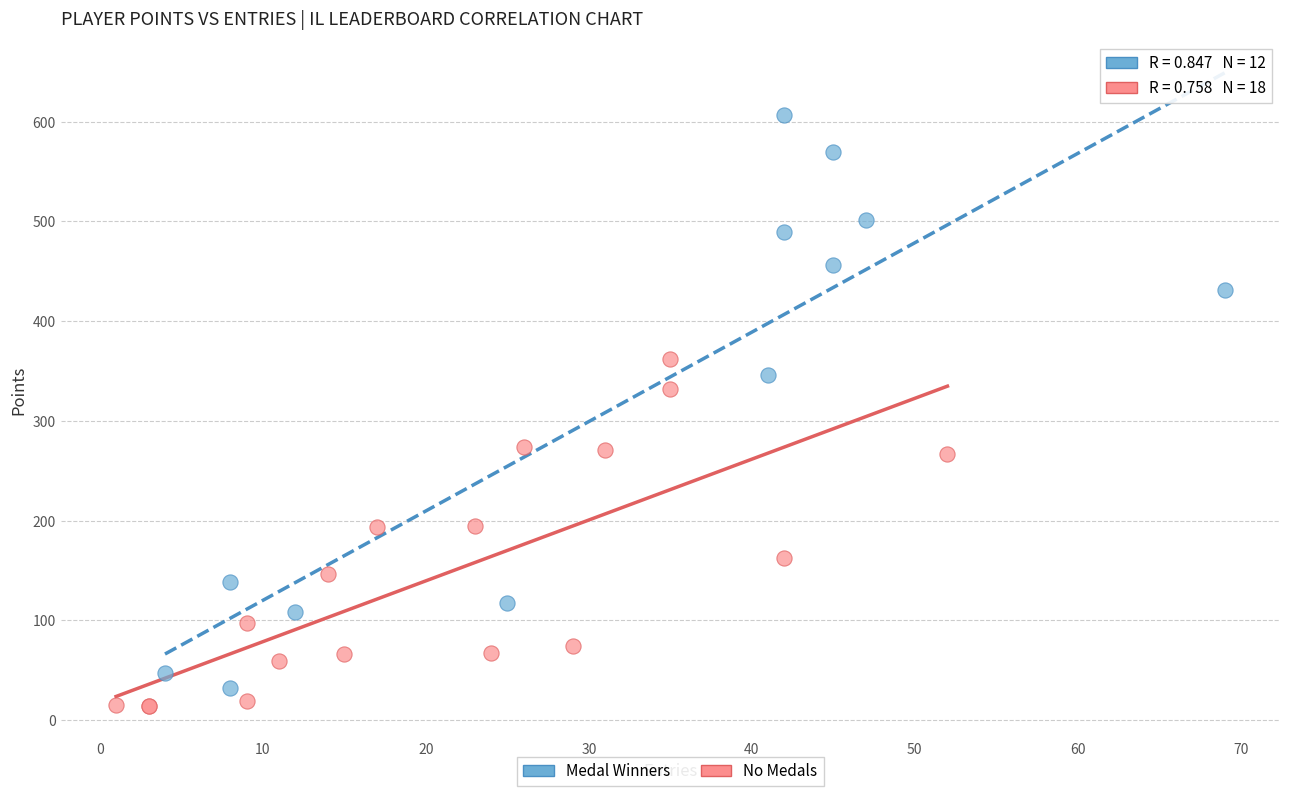

Which series contains the highest Y value?

Medal Winners